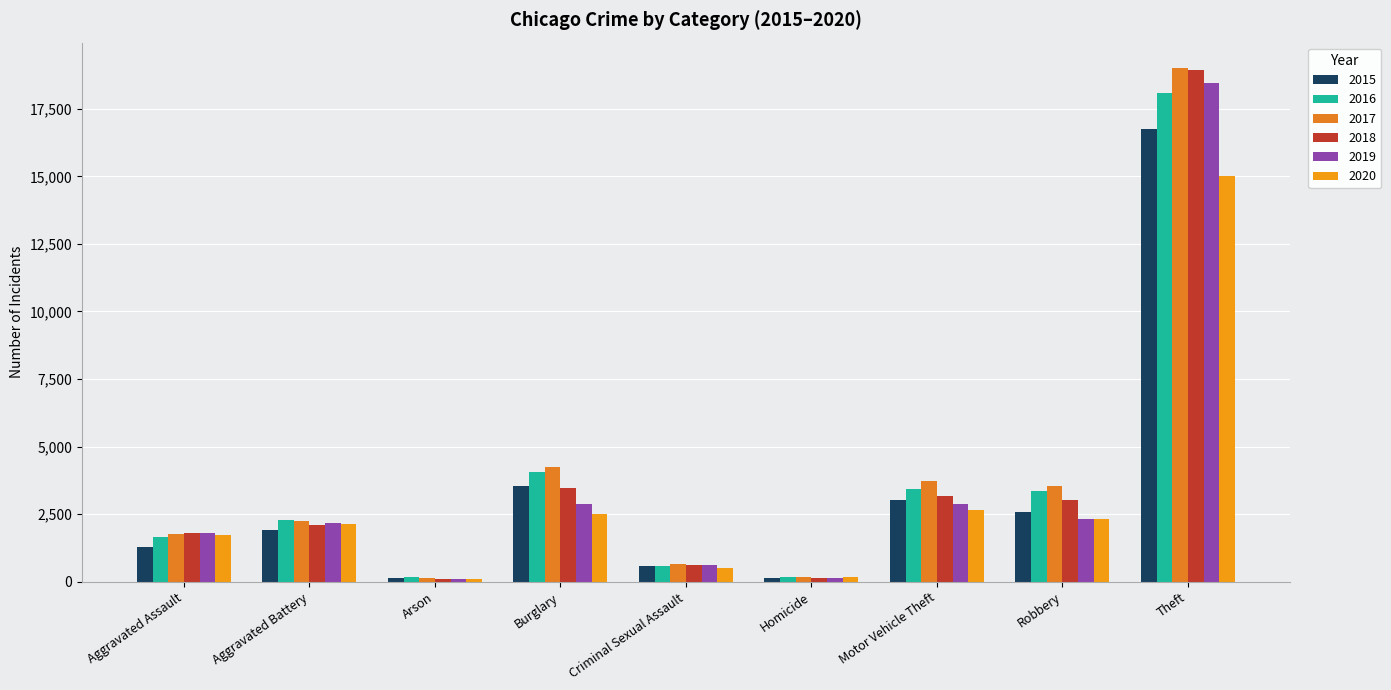

At which category is the sum across all series the highest?

Theft